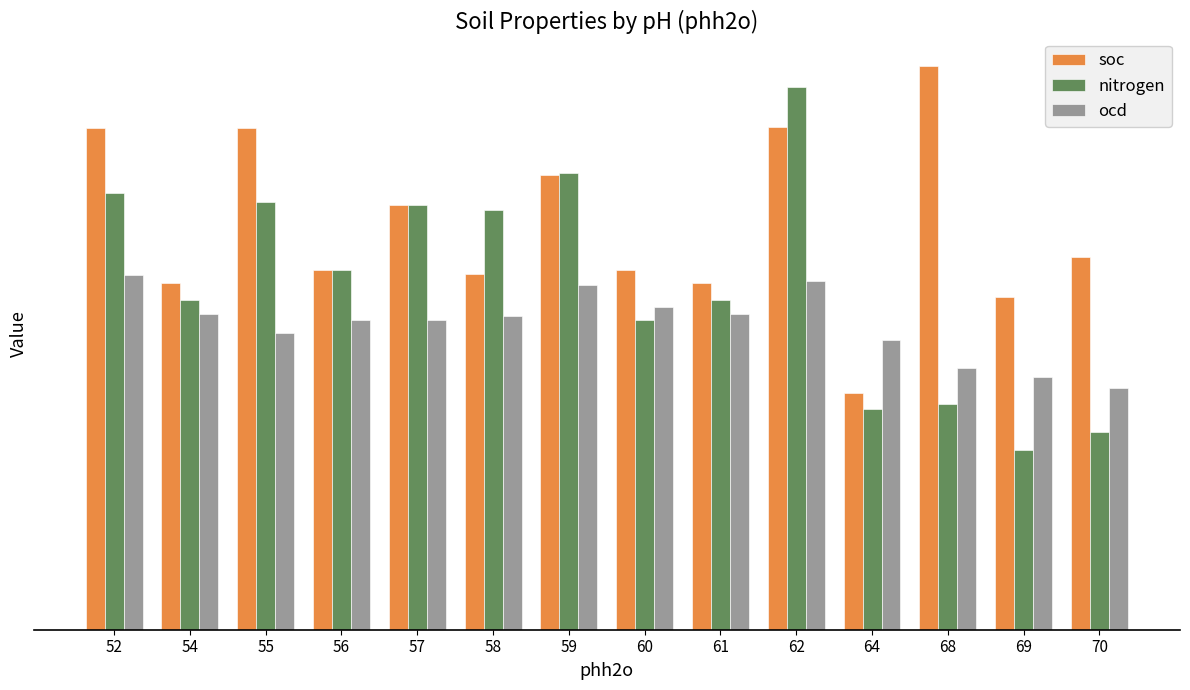

What are all the series names shown in the legend?

soc, nitrogen, ocd